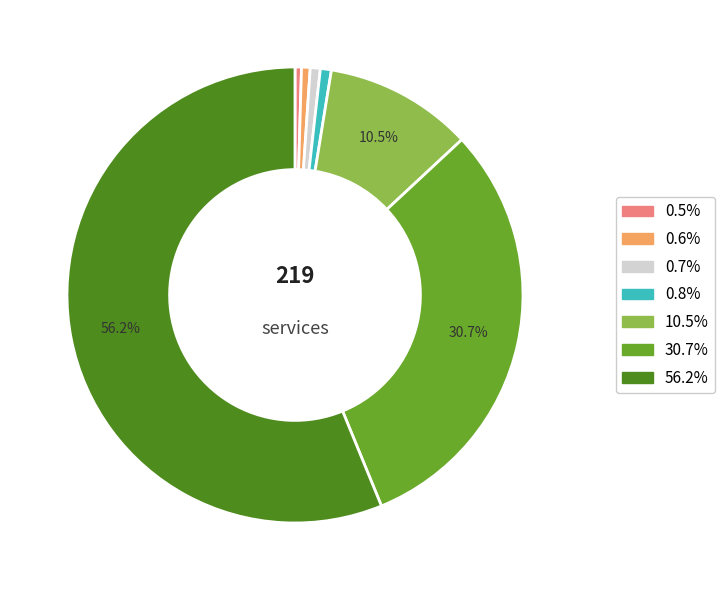

How many segments does this pie chart have?

7